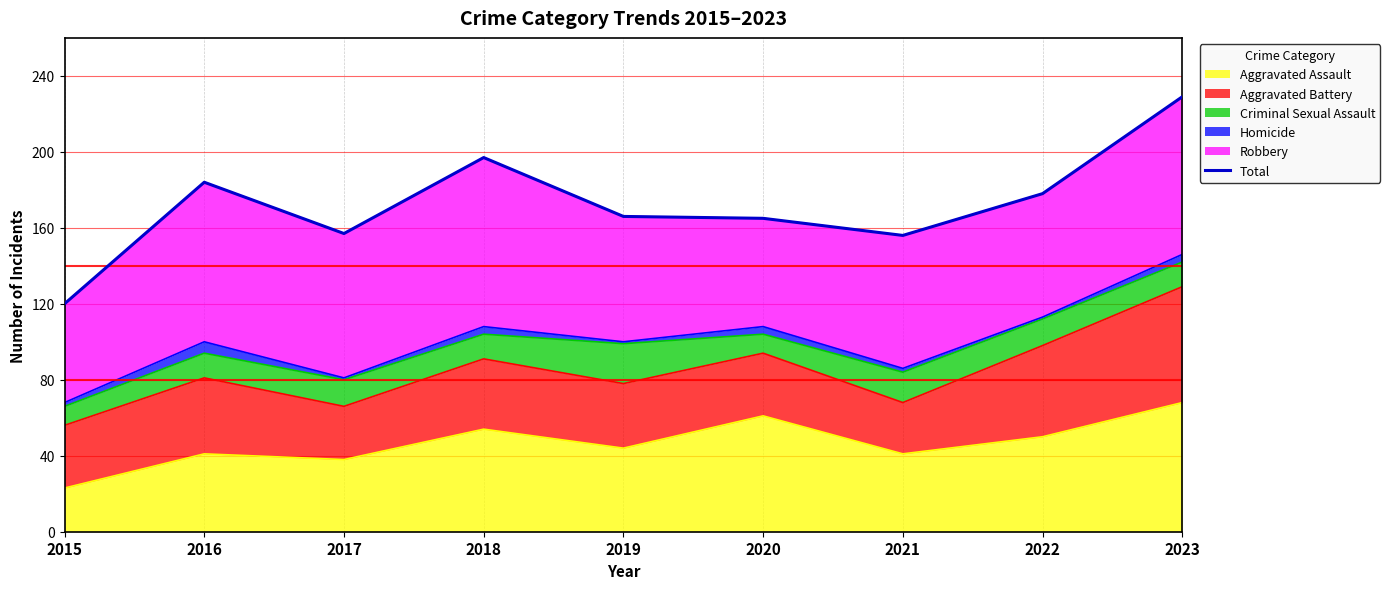

How many lines are shown in the chart?

1